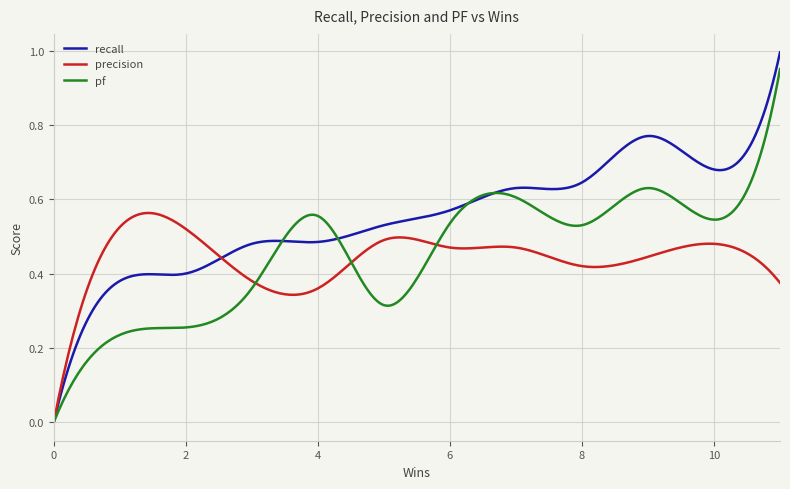

Which series has the largest range (max minus min)?

recall